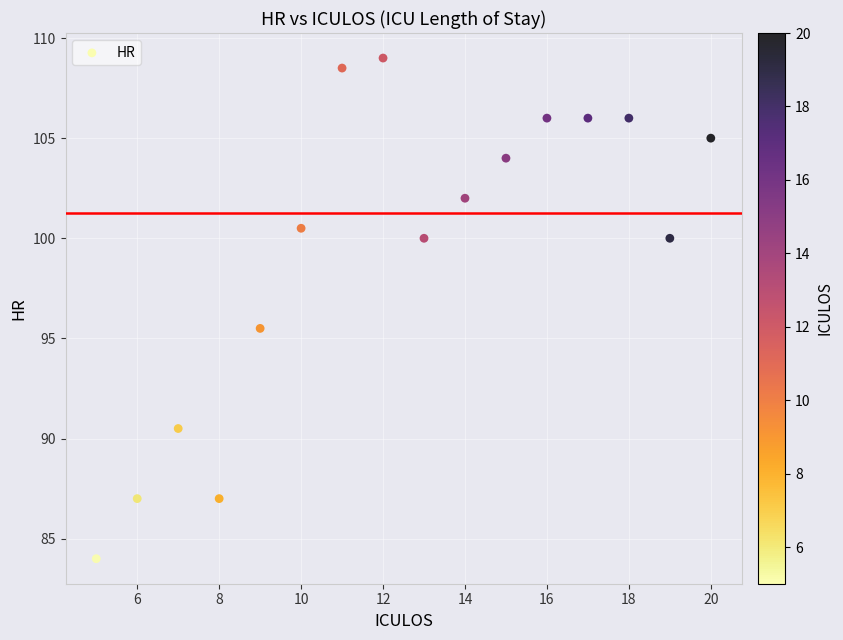

What is the range of X values (max minus min)?

15.0